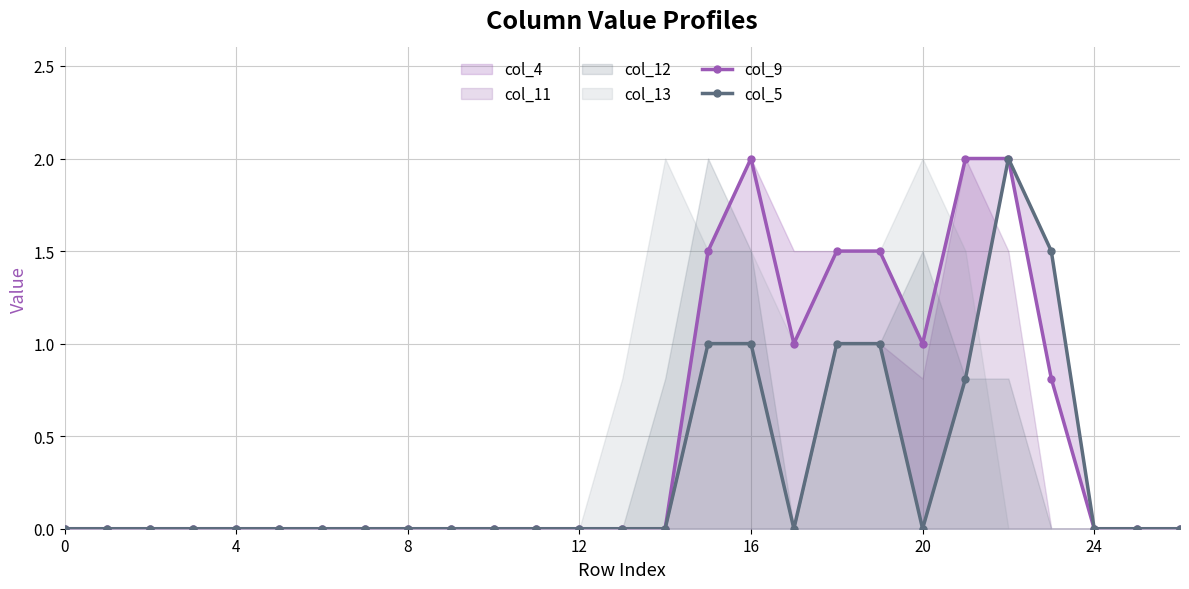

True or false: col_5 and col_9 cross at least once.

False